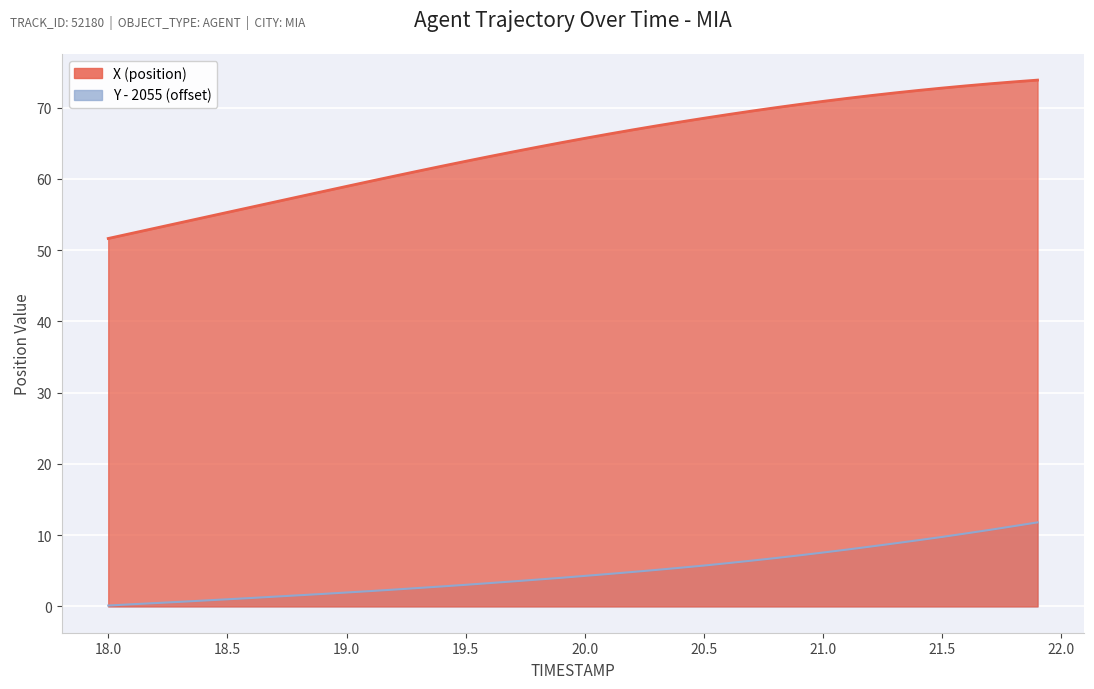

What is the value of the X point at the 30th from the left?

70.4